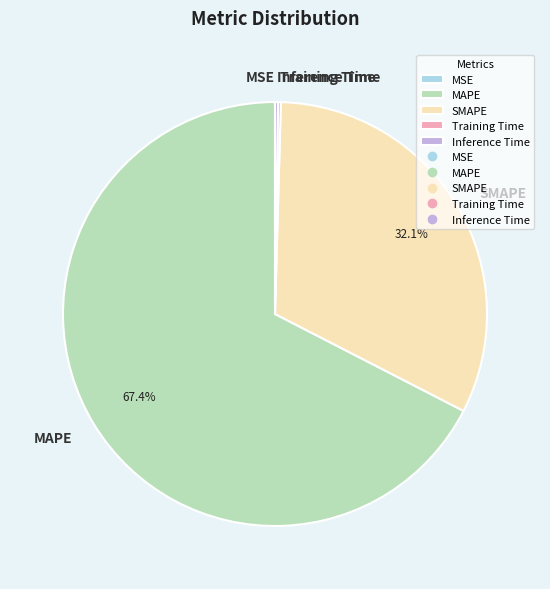

What is the largest slice in the pie chart?

MAPE